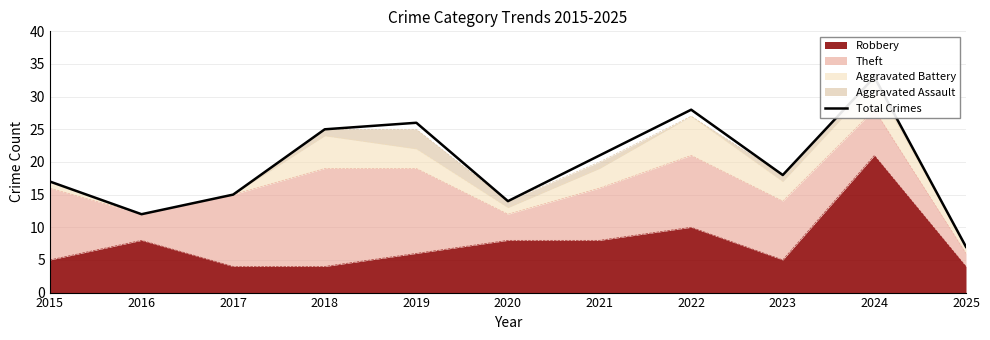

What is the smallest value displayed?

7